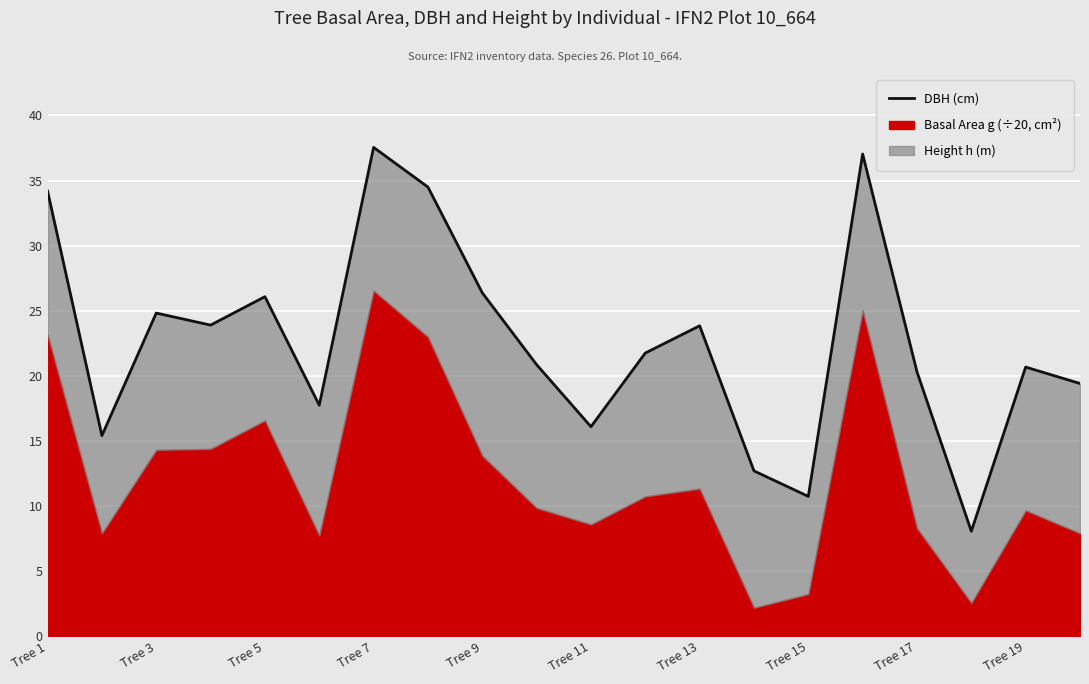

What value does the data have at Tree 15?

10.8